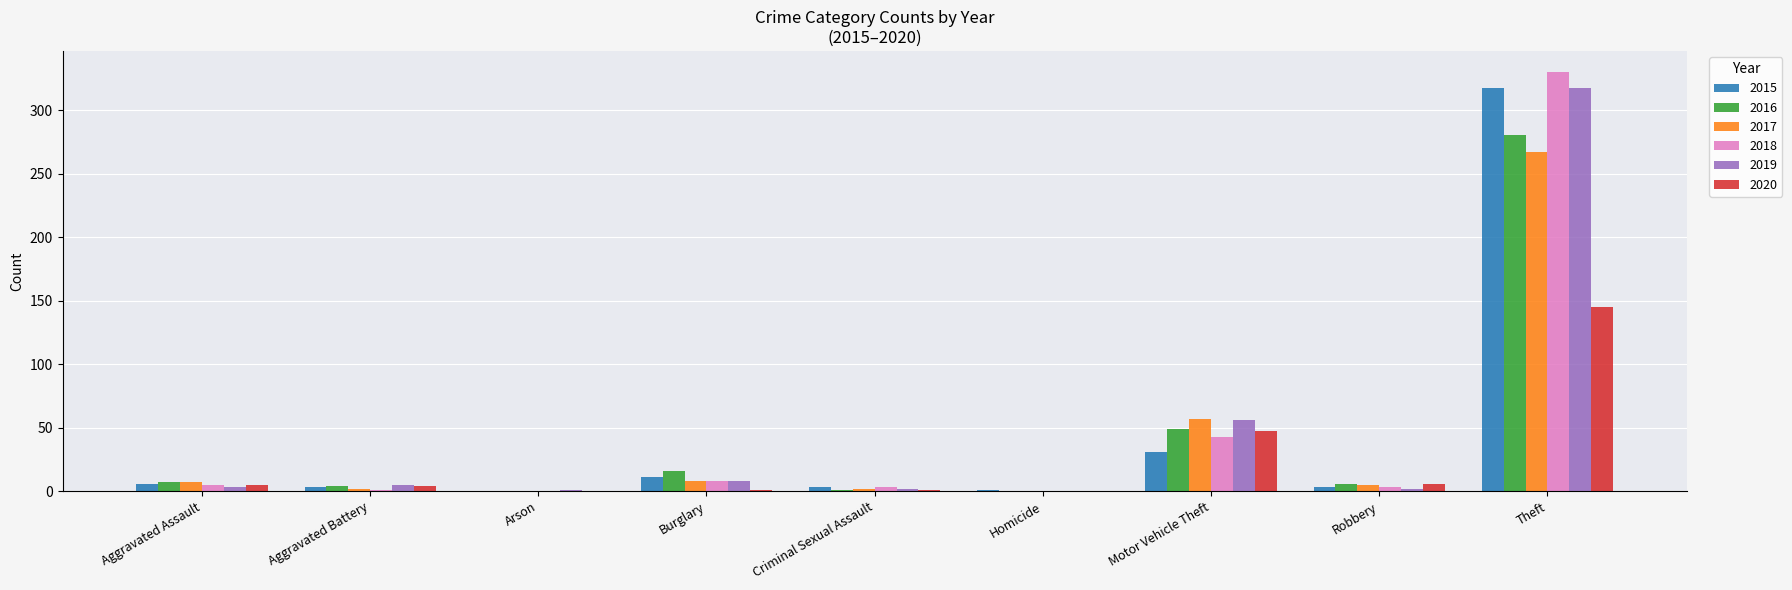

At which category is the sum across all series the highest?

Theft